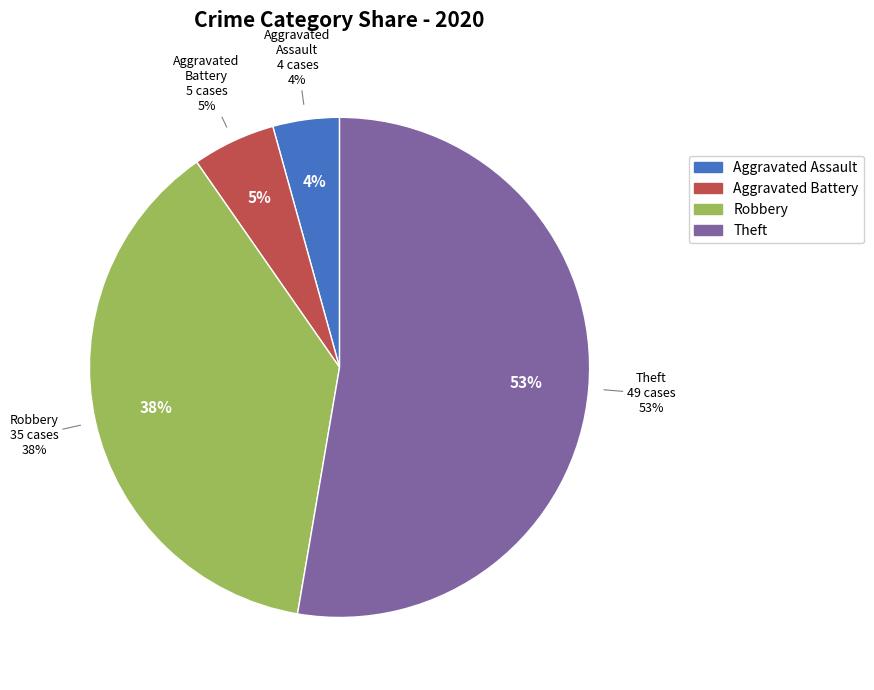

Is Theft the majority of the pie?

Yes